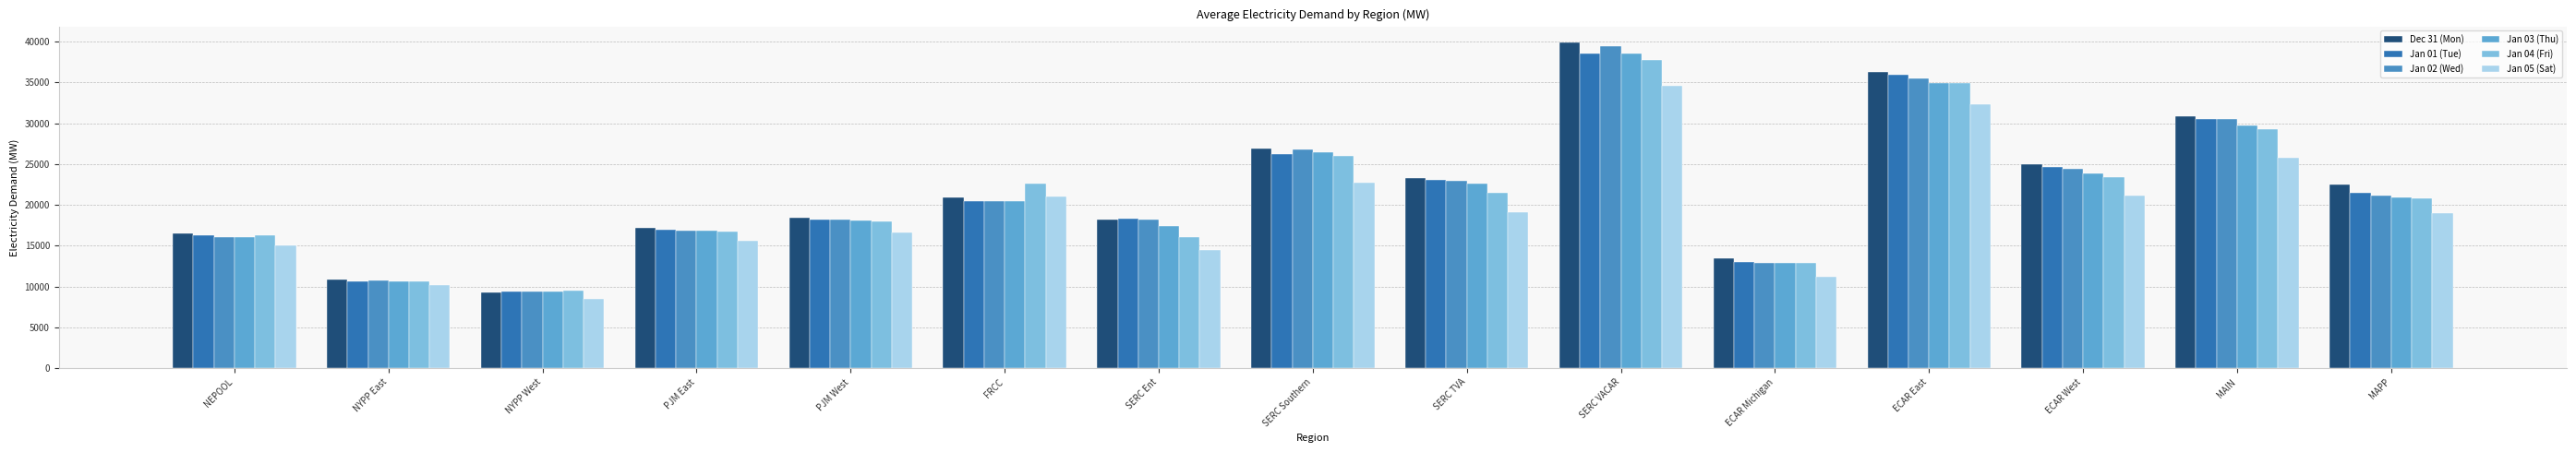

List the labels in order of Dec 31 (Mon) value, largest first.

SERC VACAR, ECAR East, MAIN, SERC Southern, ECAR West, SERC TVA, MAPP, FRCC, PJM West, SERC Ent, PJM East, NEPOOL, ECAR Michigan, NYPP East, NYPP West